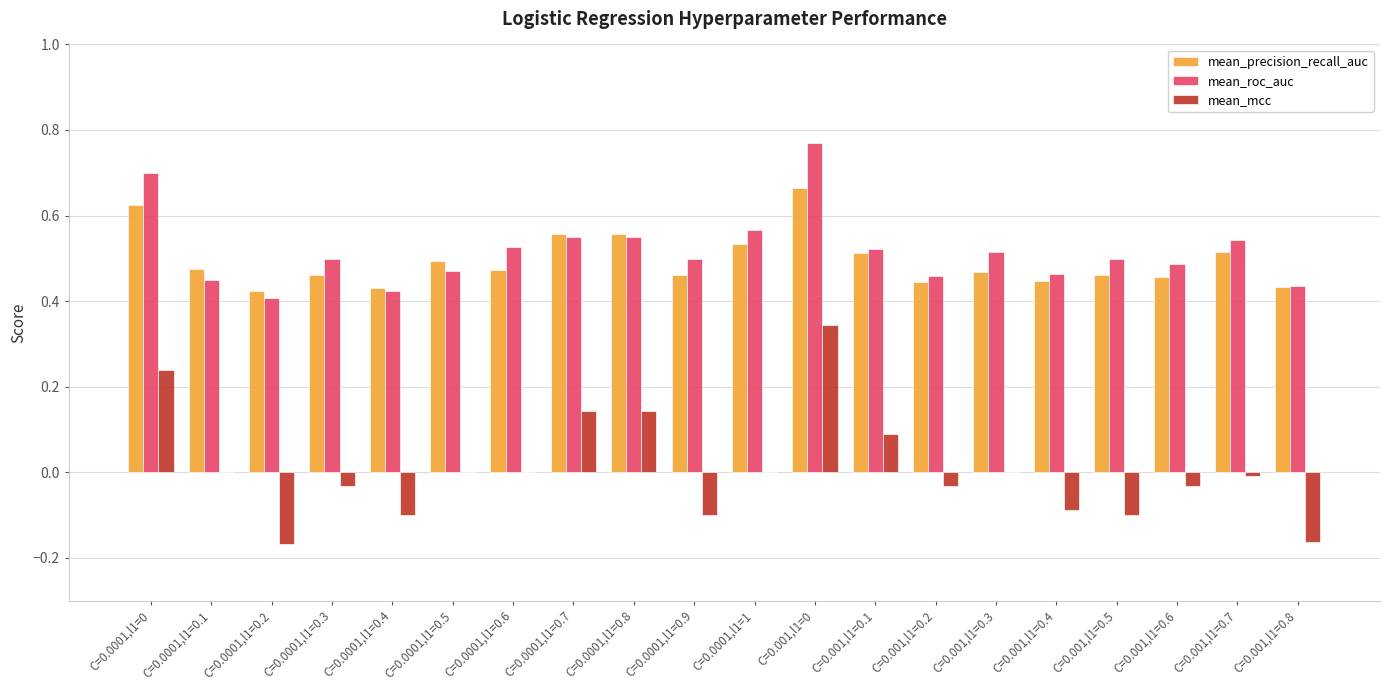

What is the difference between the maximum and minimum values in the mean_mcc series?

0.5